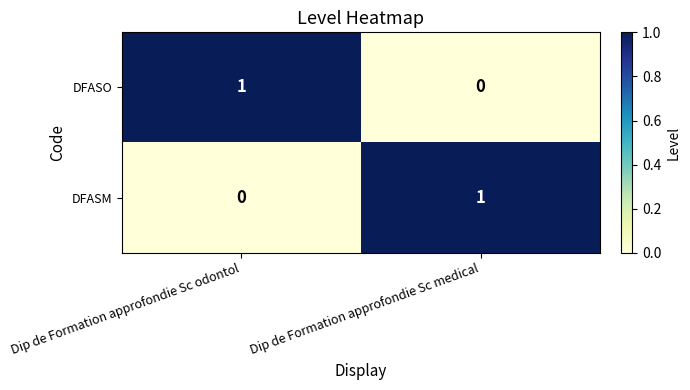

How many categories are shown in the chart?

2